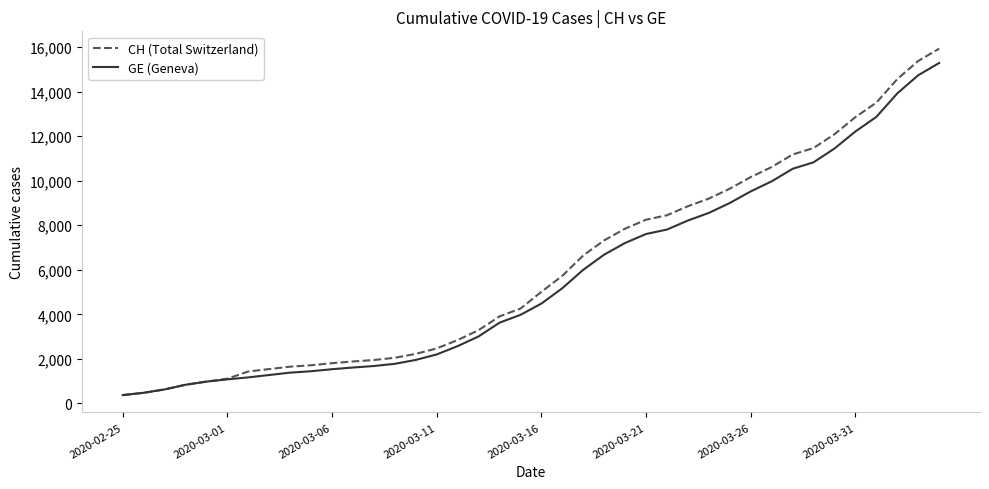

What is the average value of the GE (Geneva) series?

5641